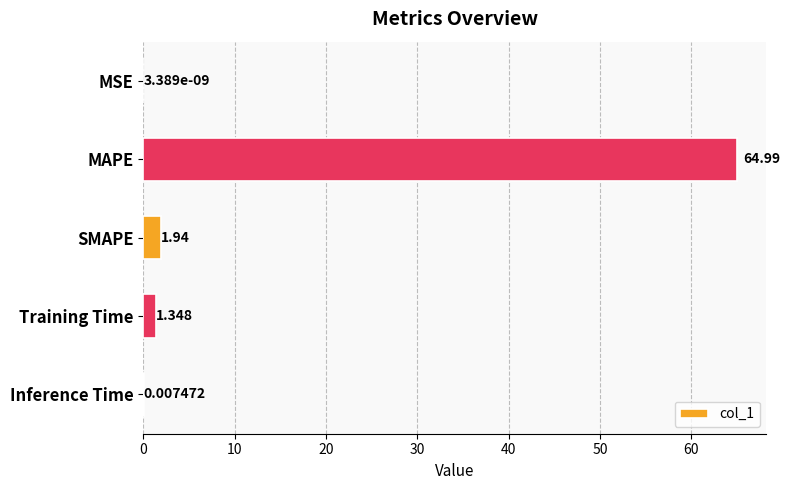

Which has a higher value, MSE or Inference Time?

Inference Time